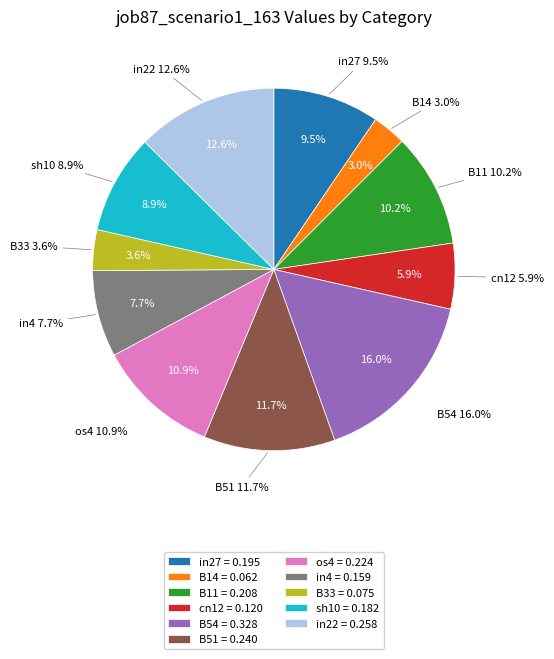

Does any single category account for the majority?

No